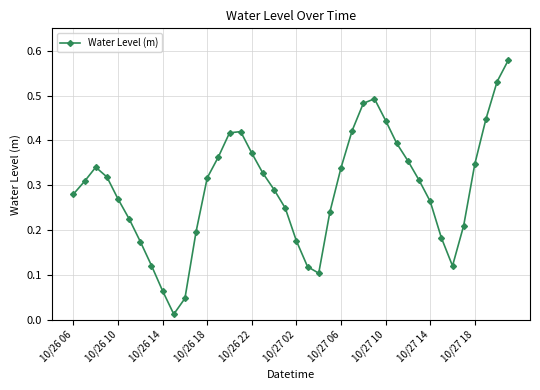

How many interior local peaks (higher than both neighbors) does the data have?

3